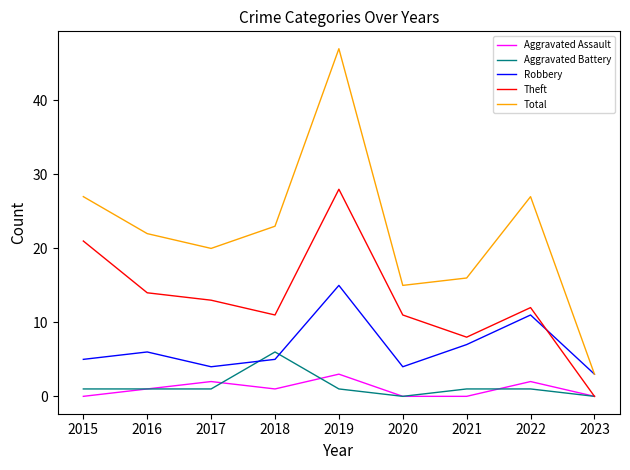

What is the average value of the Total series?

22